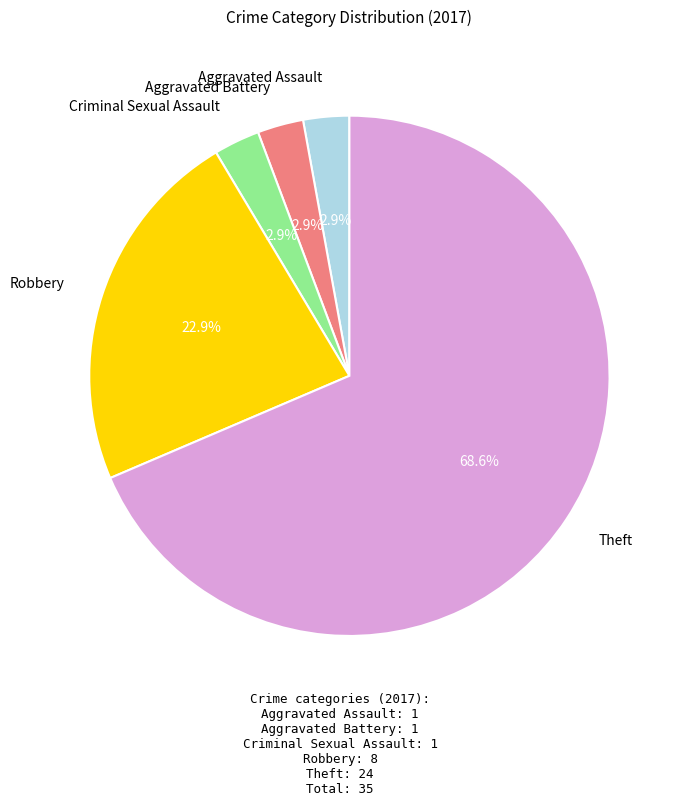

Combined, do Theft and Robbery account for over 50%?

Yes